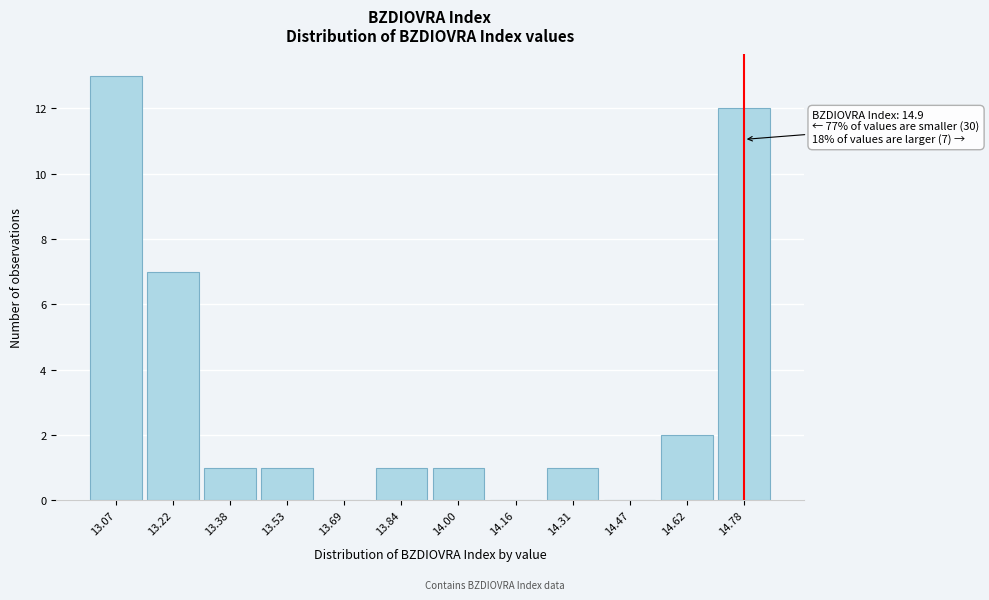

Reading left to right, extract all data points from this chart.

13.07=13	13.22=7	13.38=1	13.53=1	13.69=0	13.84=1	14.00=1	14.16=0	14.31=1	14.47=0	14.62=2	14.78=12